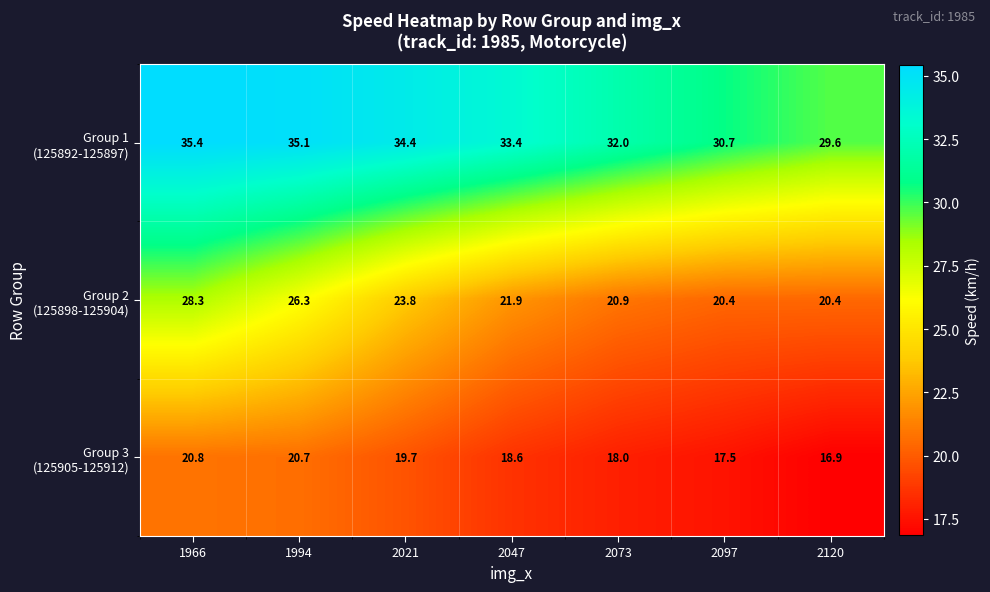

At which category is the sum across all series the highest?

1966